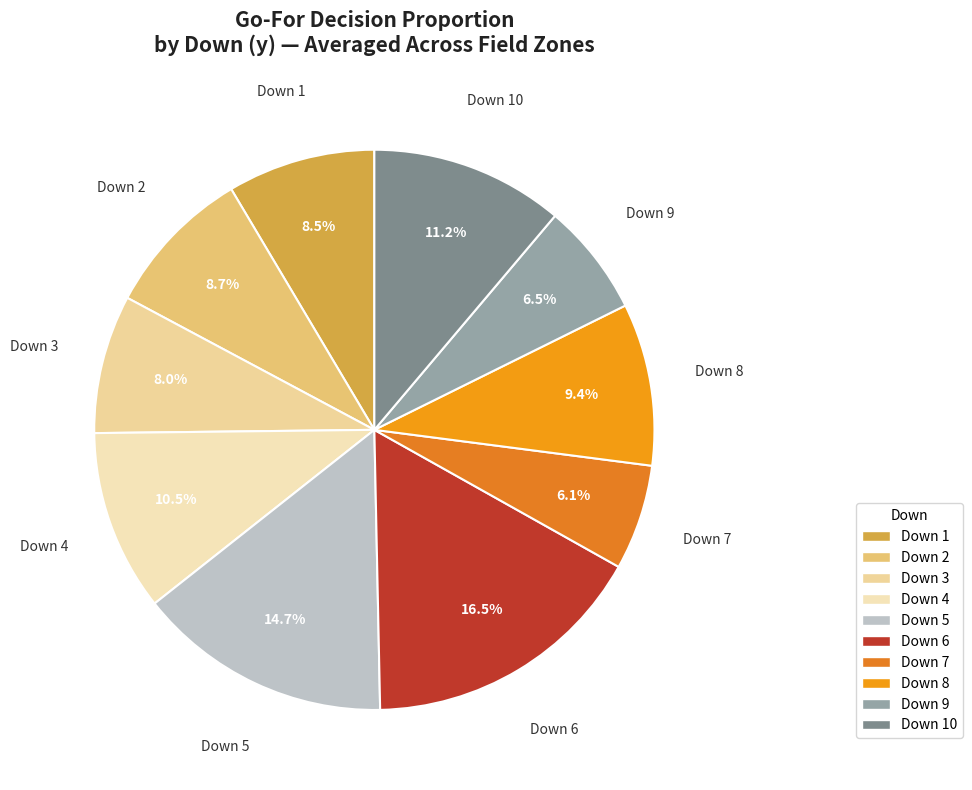

Combined, what portion of the pie is Down 2 and Down 1?

17.2%